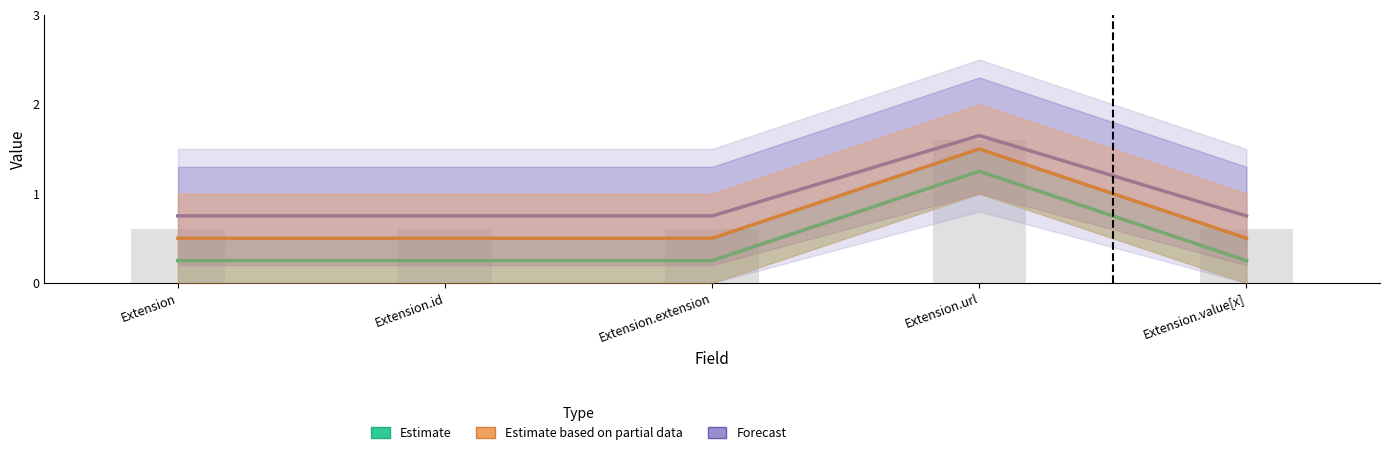

What is the sum of the Estimate based on partial data values at Extension.url and Extension.id?

2.0